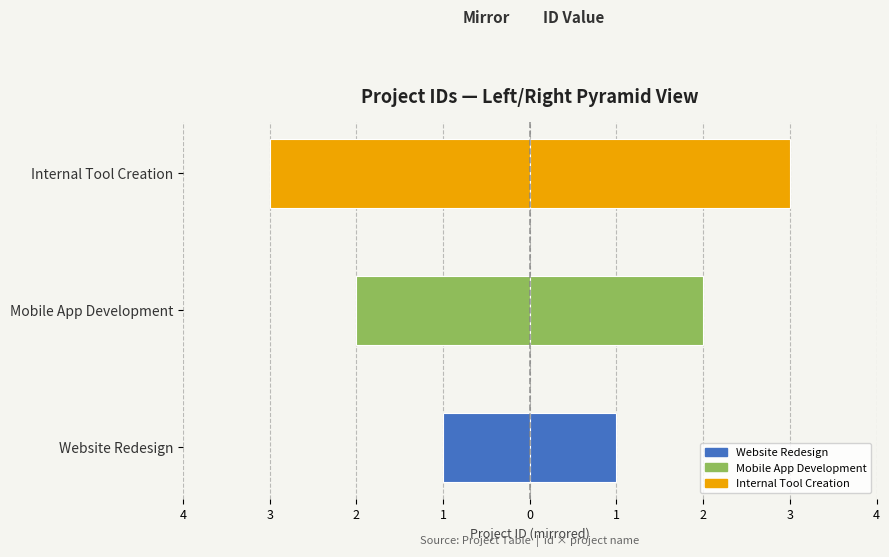

How many values in the Left (mirror) series exceed -2?

1